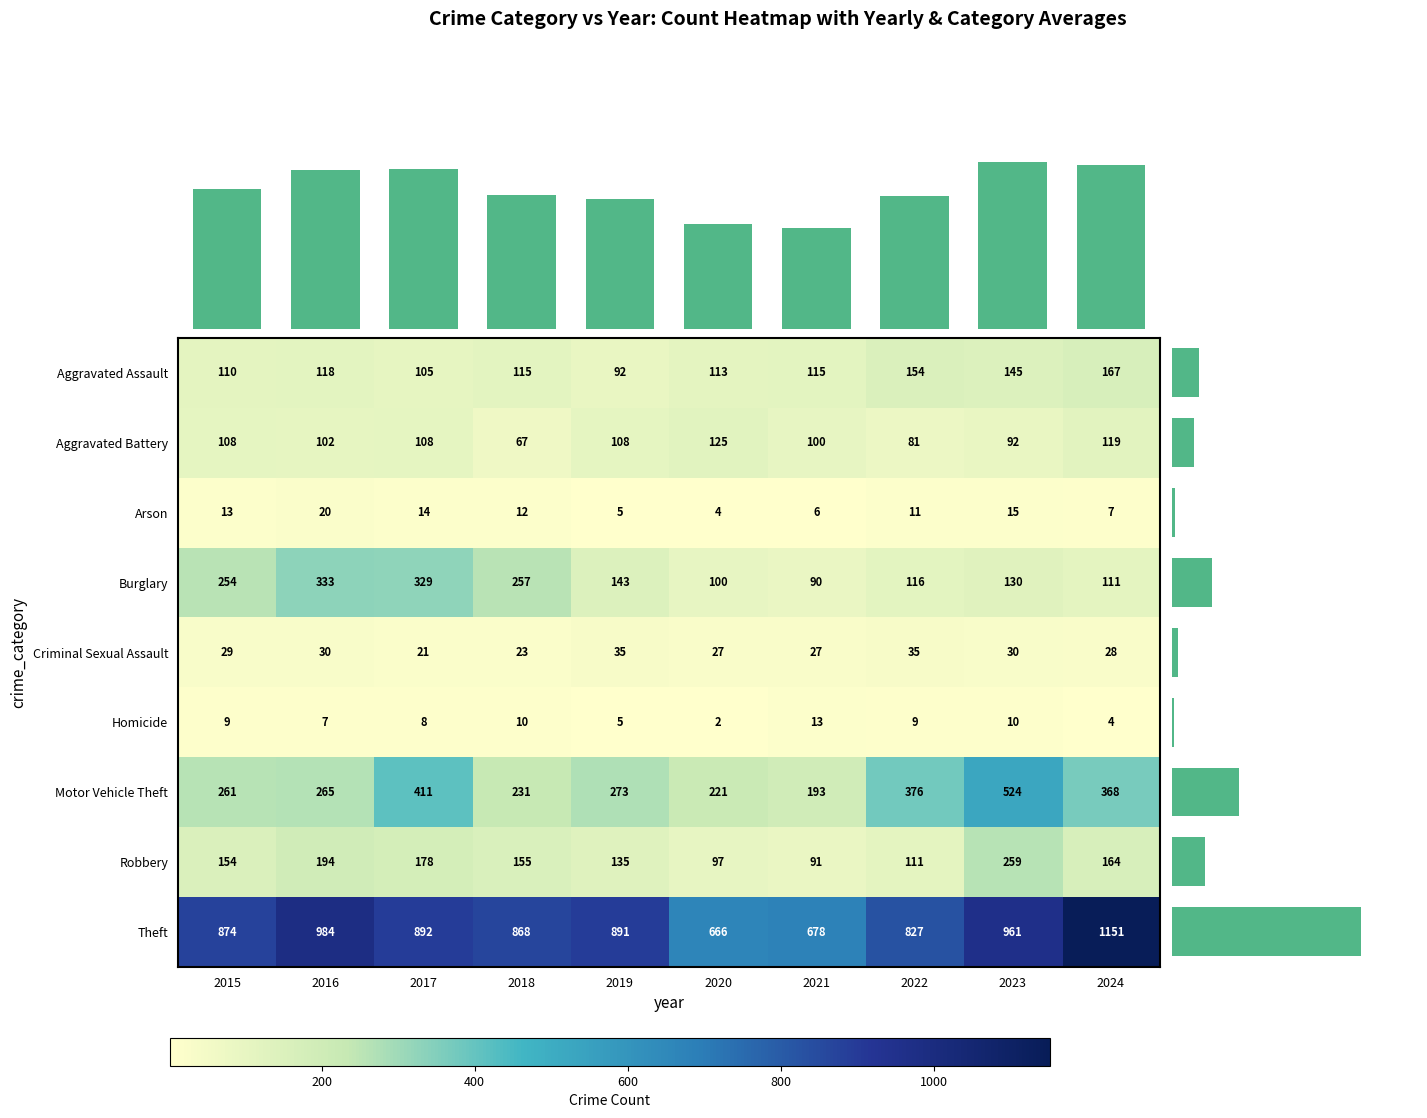

What is the sum of the Aggravated Battery values at 2020 and 2019?

233